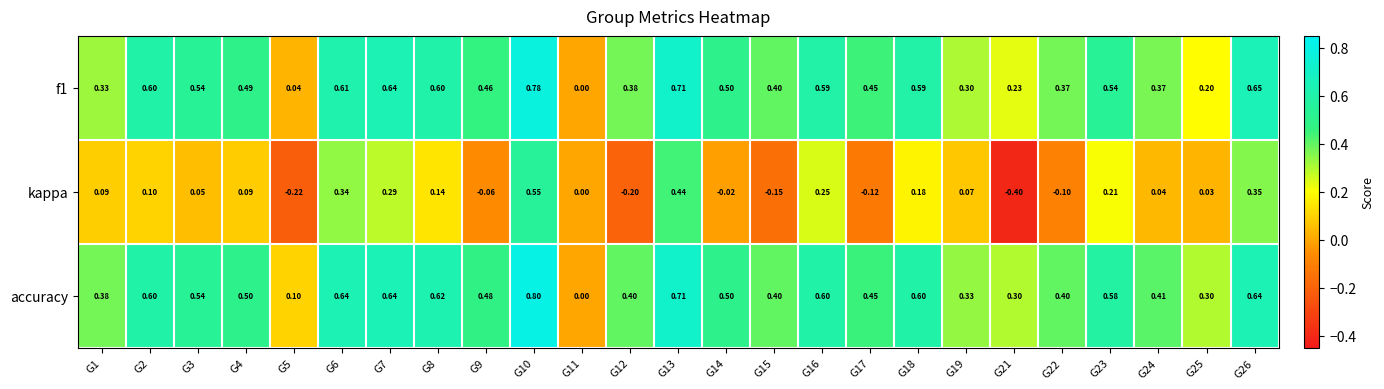

Which series has the largest total across all categories?

accuracy